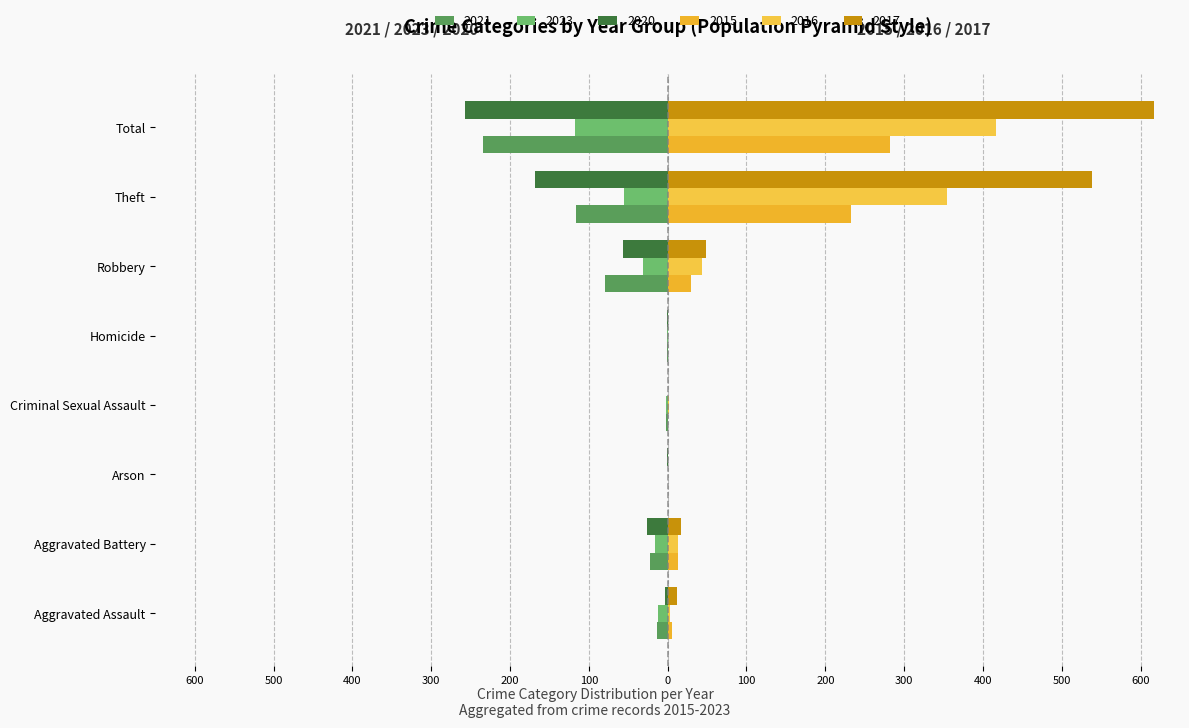

Between Criminal Sexual Assault and Homicide, which series saw the biggest shift?

2016